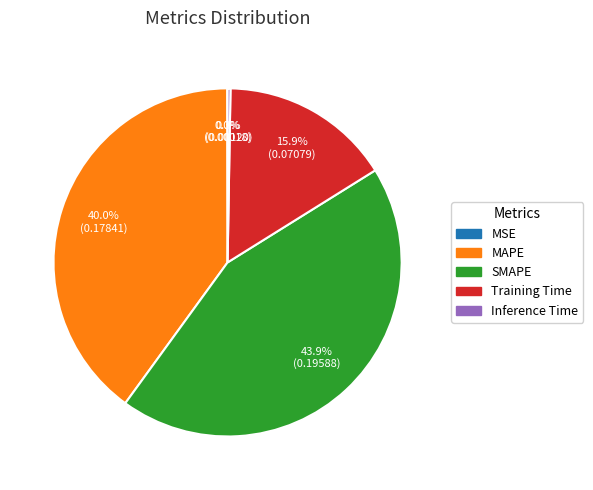

To the nearest percent, what percentage of the pie is MAPE?

40%